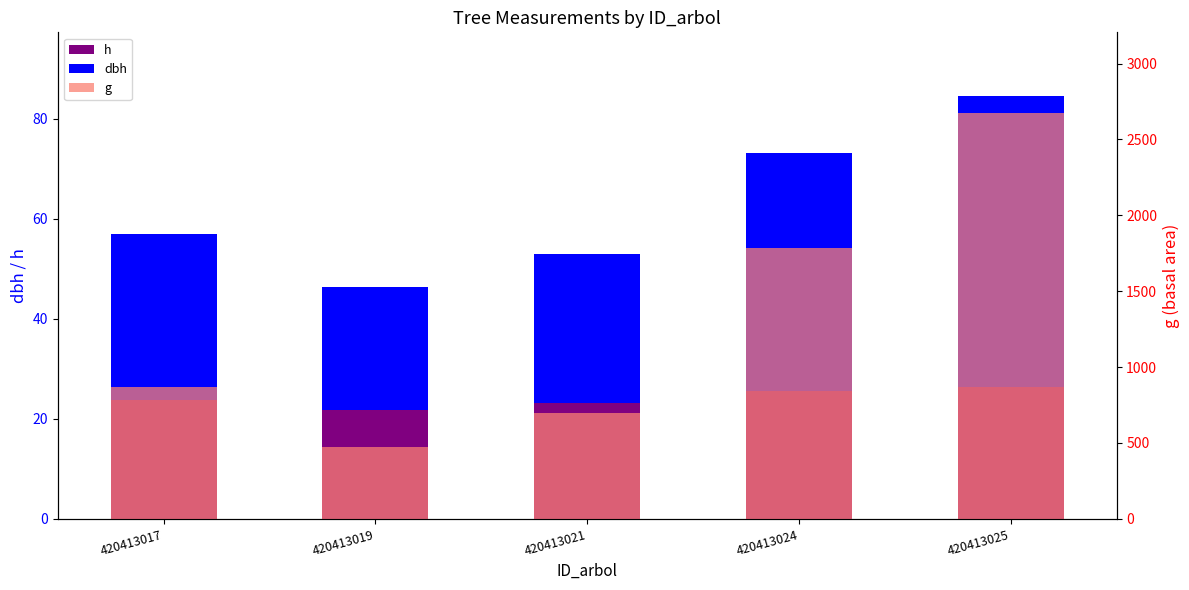

Which series has the widest spread of values?

g